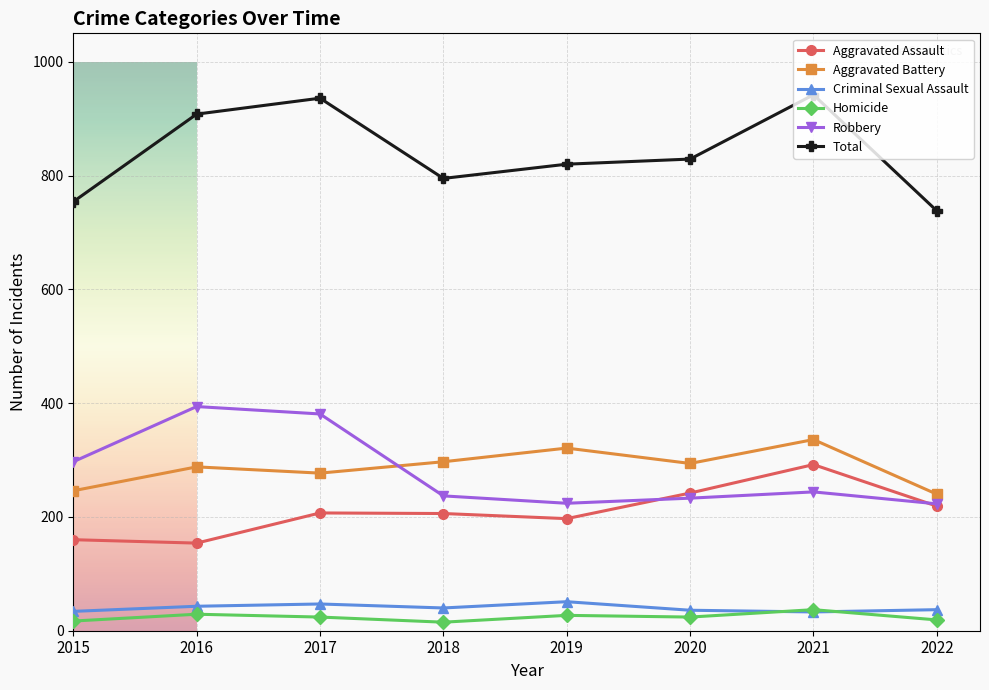

How many lines are shown in the chart?

6